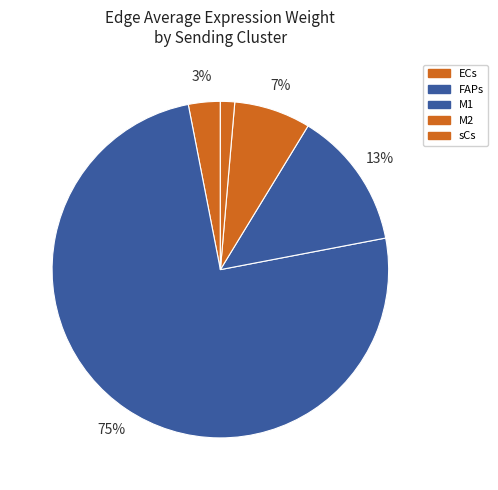

How many segments does this pie chart have?

5